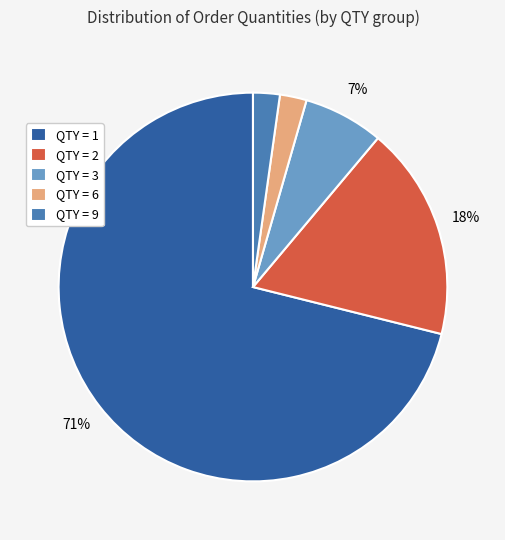

Is it true that QTY = 1 is 79% of the pie?

False